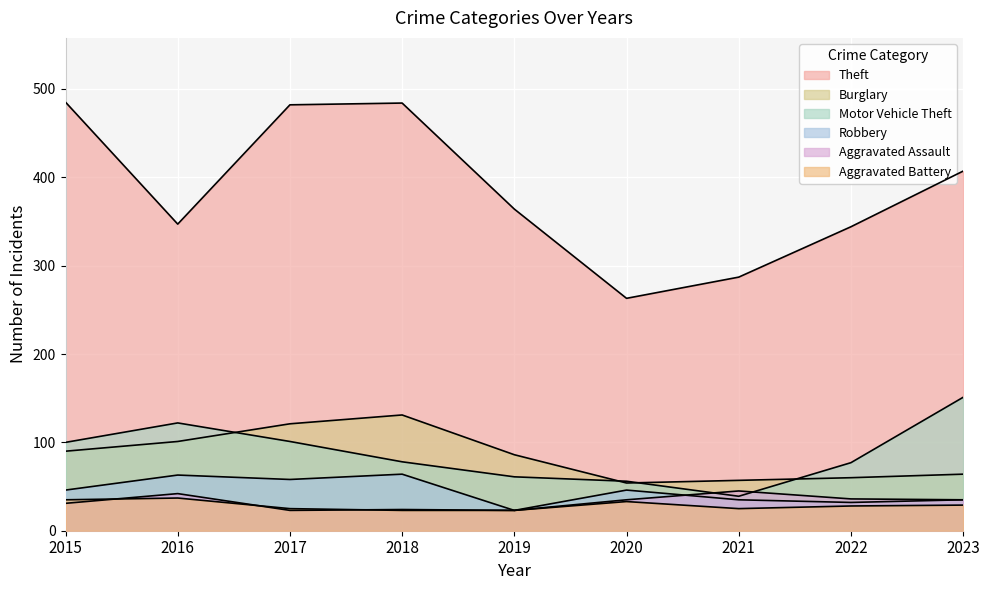

At which label does Robbery reach its minimum?

2019